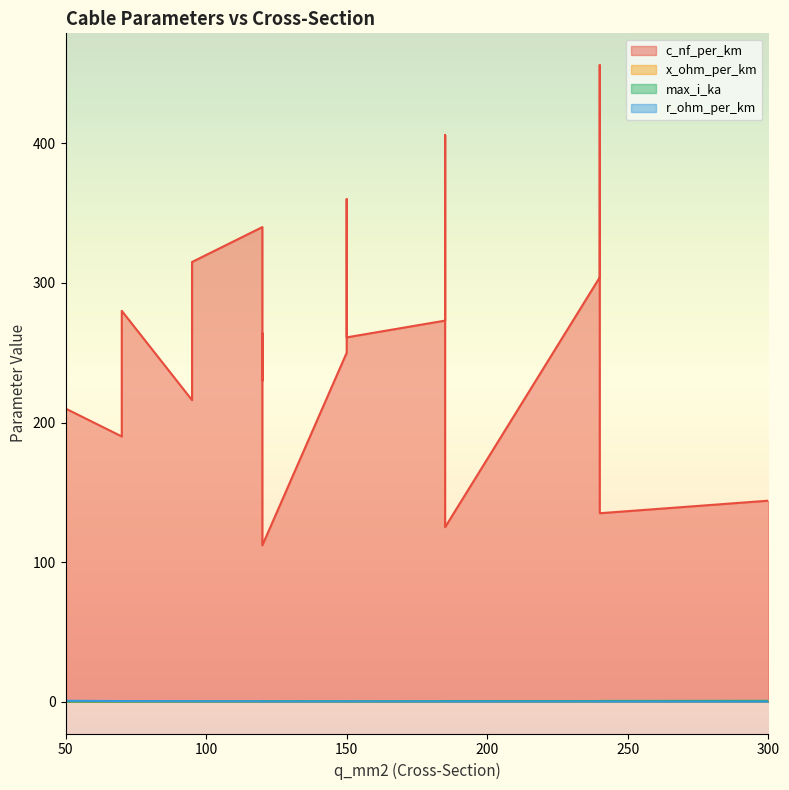

How many interior local peaks does the r_ohm_per_km series have?

4